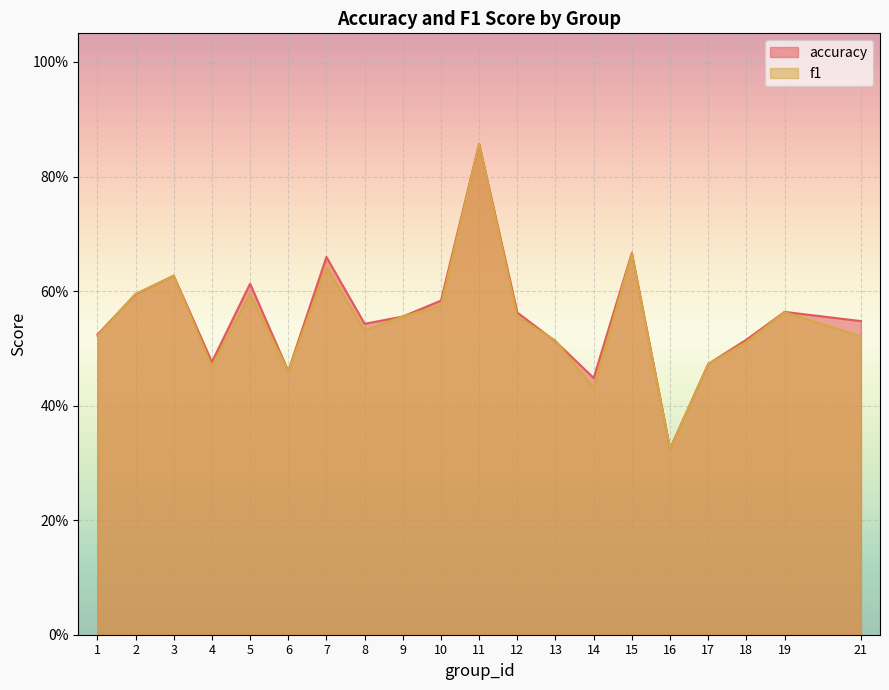

Which series has the largest range (max minus min)?

f1